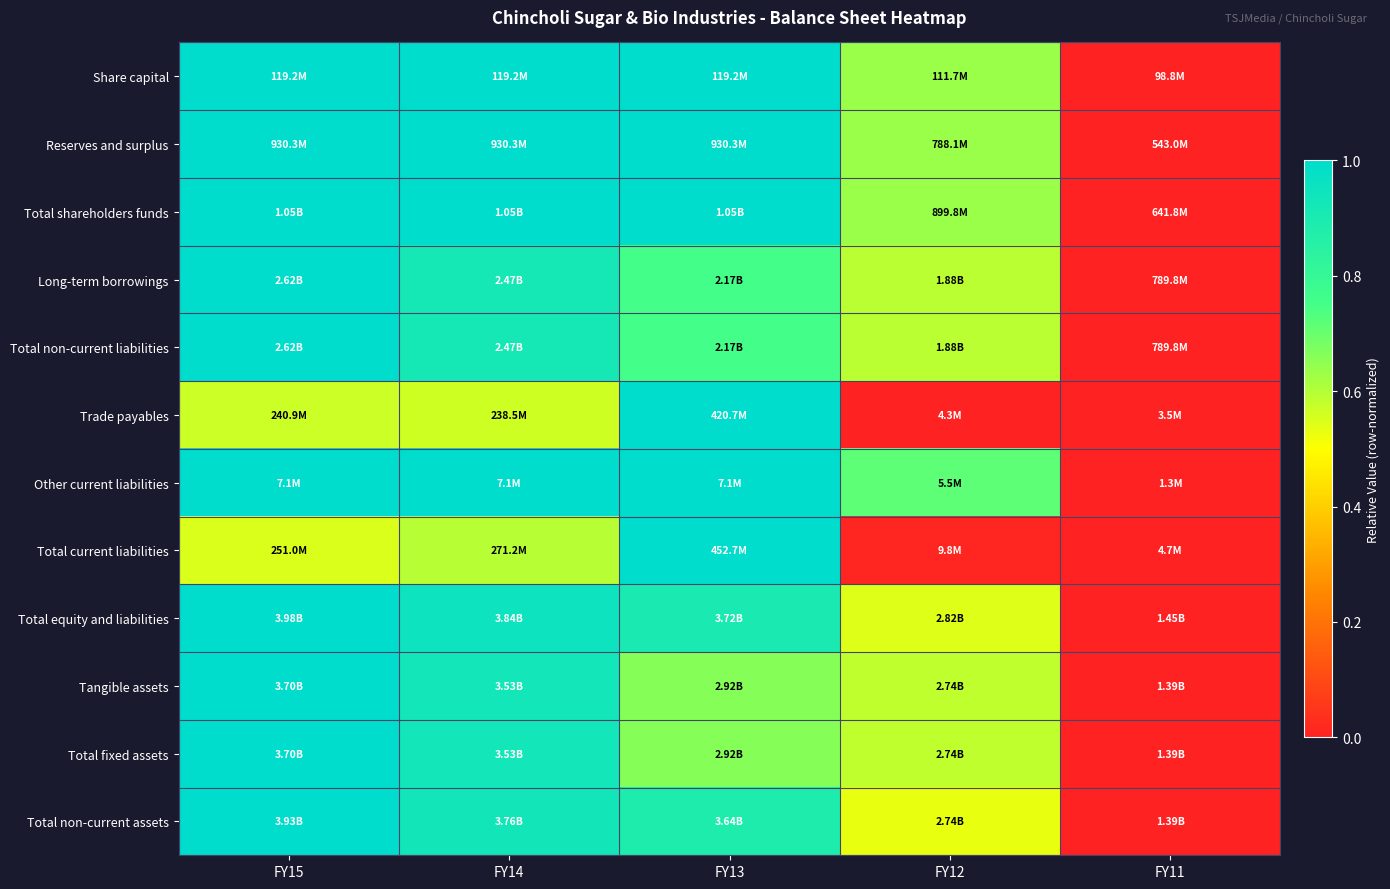

What is the spread (max minus min) of values at FY14?

0.4